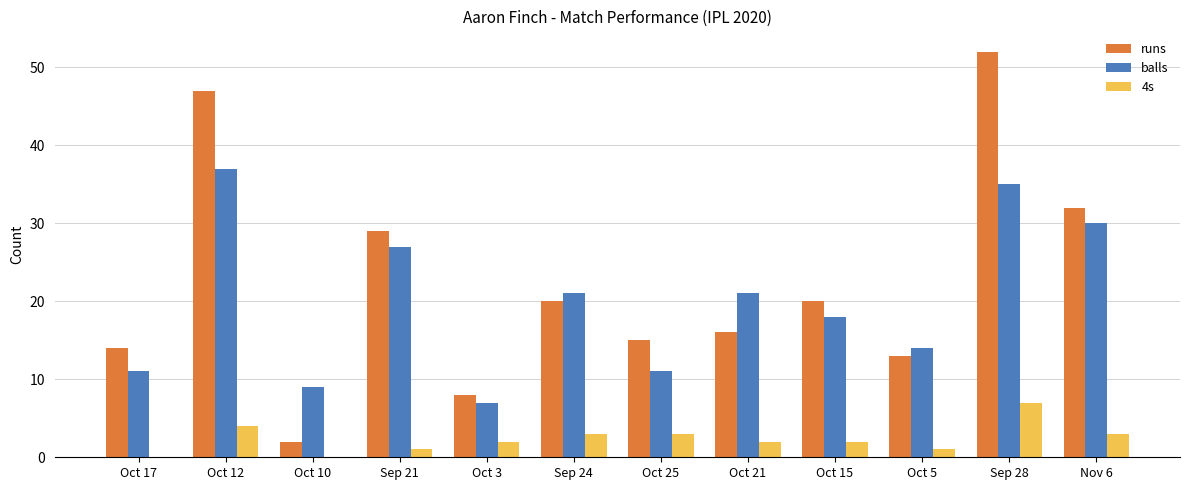

Reading left to right, list all the values displayed in this chart.

runs: Oct 17=14	Oct 12=47	Oct 10=2	Sep 21=29	Oct 3=8	Sep 24=20	Oct 25=15	Oct 21=16	Oct 15=20	Oct 5=13	Sep 28=52	Nov 6=32
balls: Oct 17=11	Oct 12=37	Oct 10=9	Sep 21=27	Oct 3=7	Sep 24=21	Oct 25=11	Oct 21=21	Oct 15=18	Oct 5=14	Sep 28=35	Nov 6=30
4s: Oct 17=0	Oct 12=4	Oct 10=0	Sep 21=1	Oct 3=2	Sep 24=3	Oct 25=3	Oct 21=2	Oct 15=2	Oct 5=1	Sep 28=7	Nov 6=3